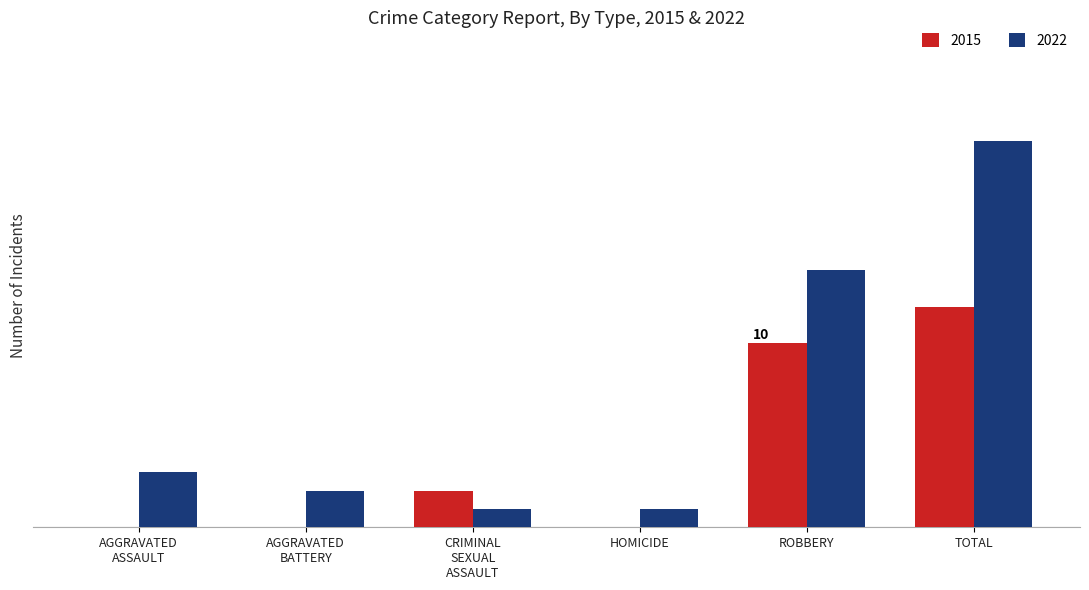

Does the chart contain stacked bars?

No